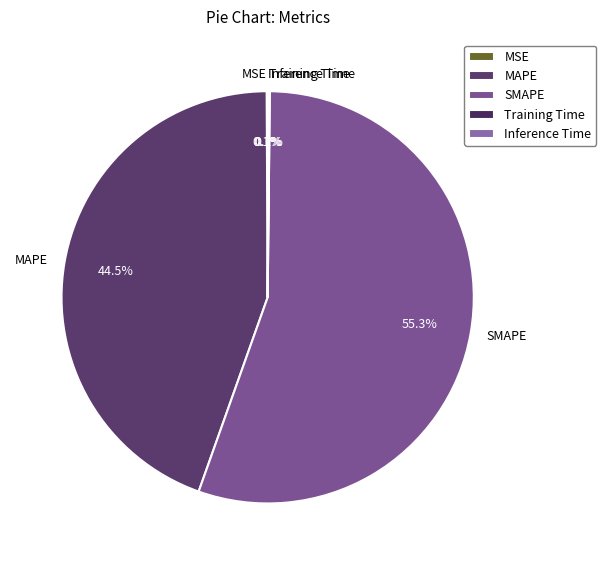

Is there any slice that represents more than half of the pie?

Yes